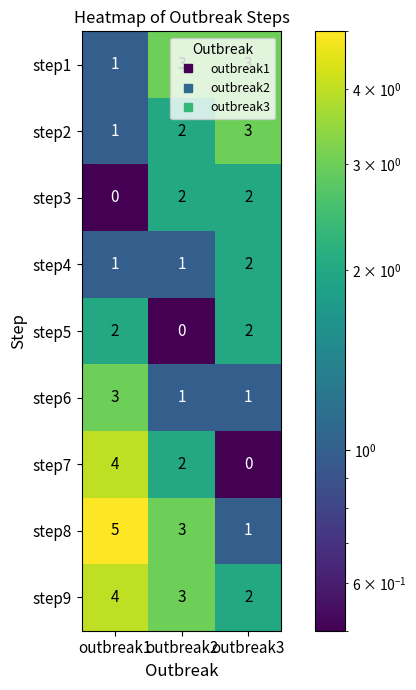

What is the maximum value shown in the chart?

5